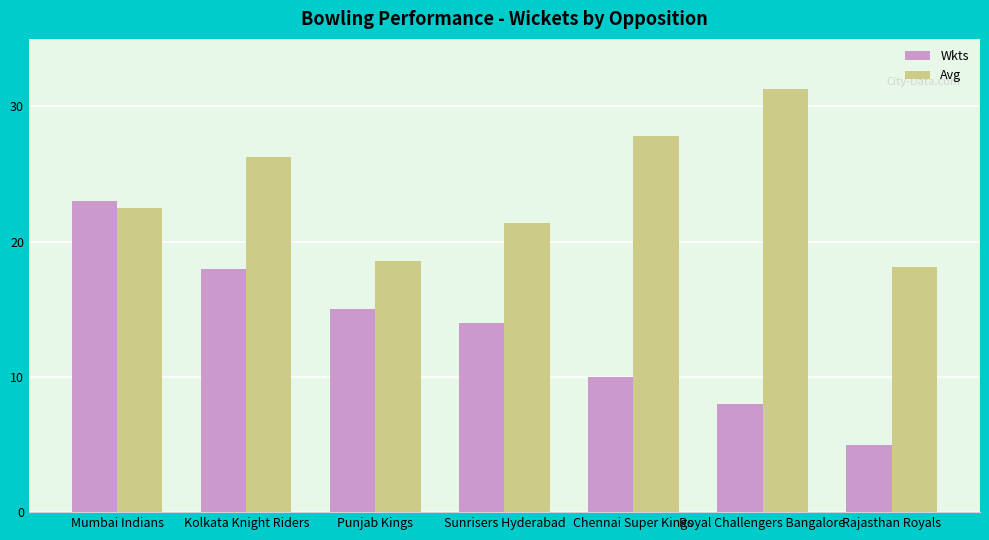

Reading left to right, transcribe all the data shown in this chart.

Wkts: Mumbai Indians=23.0	Kolkata Knight Riders=18.0	Punjab Kings=15.0	Sunrisers Hyderabad=14.0	Chennai Super Kings=10.0	Royal Challengers Bangalore=8.0	Rajasthan Royals=5.0
Avg: Mumbai Indians=22.5	Kolkata Knight Riders=26.3	Punjab Kings=18.6	Sunrisers Hyderabad=21.4	Chennai Super Kings=27.8	Royal Challengers Bangalore=31.3	Rajasthan Royals=18.1